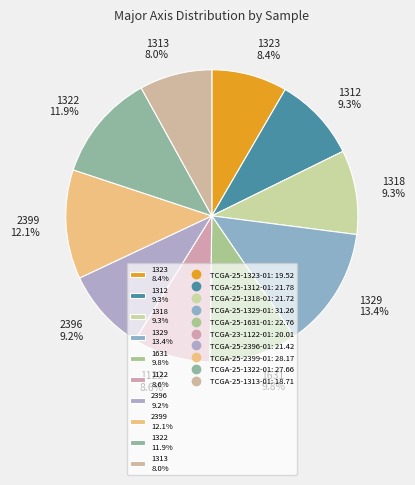

Count the number of slices in the pie.

10